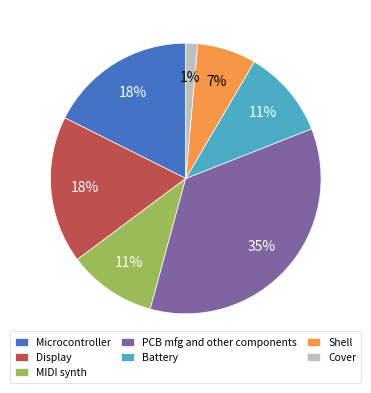

How many segments does this pie chart have?

7